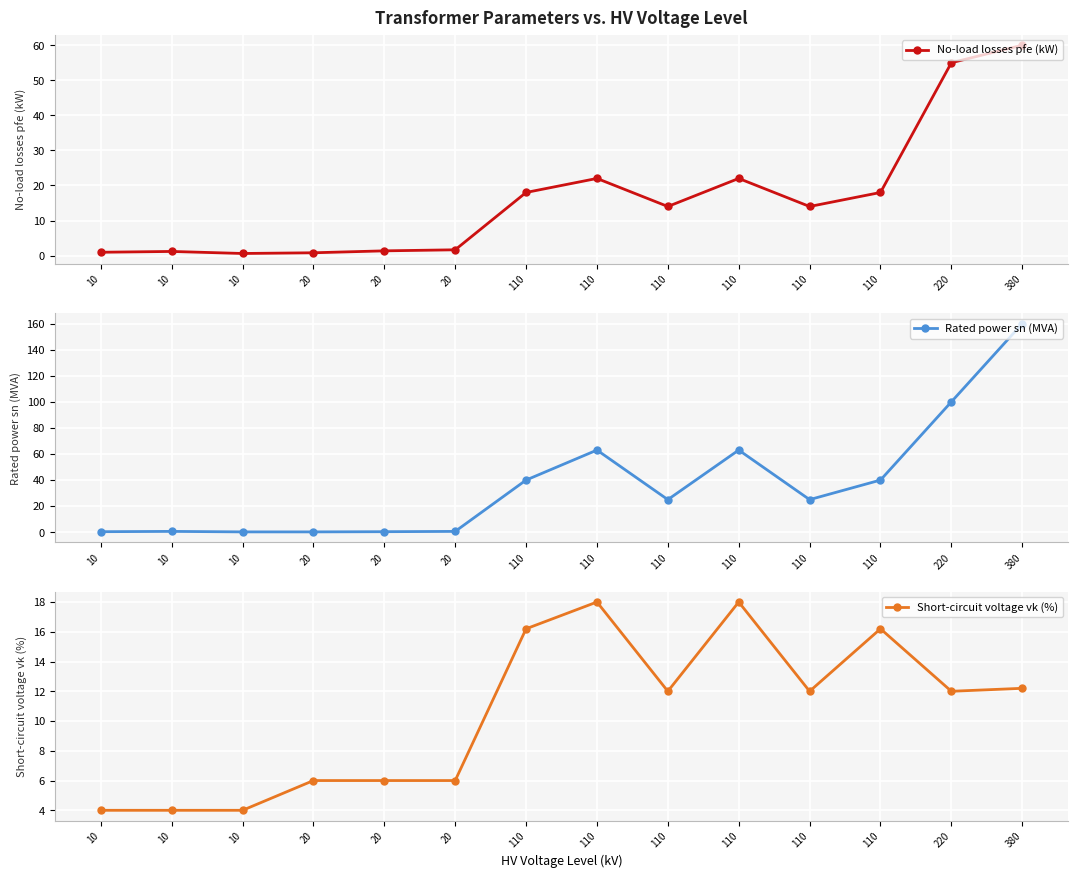

At which label does No-load losses pfe (kW) reach its peak?

380